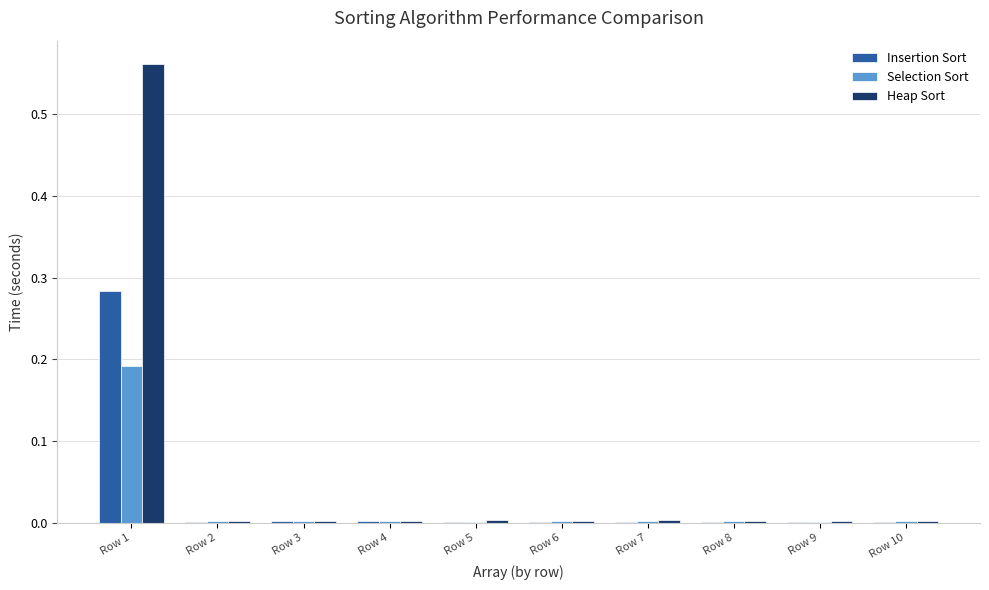

Count the number of data series in this chart.

3